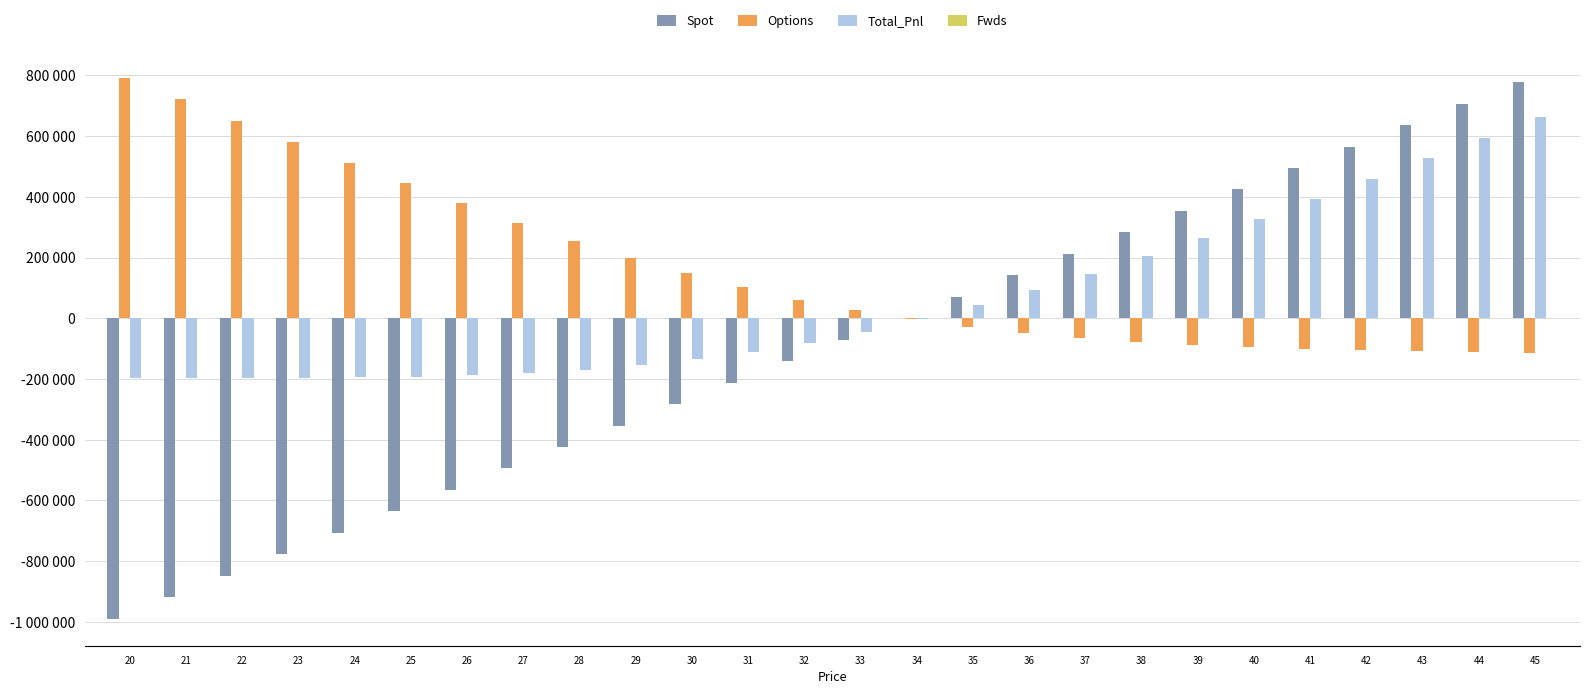

Reading left to right, what are all the values shown in this chart?

Spot: -989436.7	-918762.7	-848088.6	-777414.6	-706740.5	-636066.5	-565392.4	-494718.4	-424044.3	-353370.3	-282696.2	-212022.2	-141348.1	-70674.1	0.0	70674.1	141348.1	212022.2	282696.2	353370.3	424044.3	494718.4	565392.4	636066.5	706740.5	777414.6
Options: 791465.5	720943.4	650639.2	580768.6	511673.2	443838.4	377887.0	314544.5	254578.4	198722.7	147602.3	101671.1	61175.1	26142.5	-3600.4	-28393.6	-48697.4	-65043.9	-77992.3	-88091.9	-95855.2	-101740.9	-106145.6	-109402.1	-111782.4	-113503.7
Total_Pnl: -197971.2	-197819.3	-197449.5	-196646.0	-195067.3	-192228.1	-187505.5	-180173.9	-169465.9	-154647.5	-135093.9	-110351.0	-80173.0	-44531.6	-3600.4	42280.5	92650.7	146978.2	204703.9	265278.4	328189.2	392977.5	459246.8	526664.3	594958.1	663910.9
Fwds: 0.0	0.0	0.0	0.0	0.0	0.0	0.0	0.0	0.0	0.0	0.0	0.0	0.0	0.0	0.0	0.0	0.0	0.0	0.0	0.0	0.0	0.0	0.0	0.0	0.0	0.0